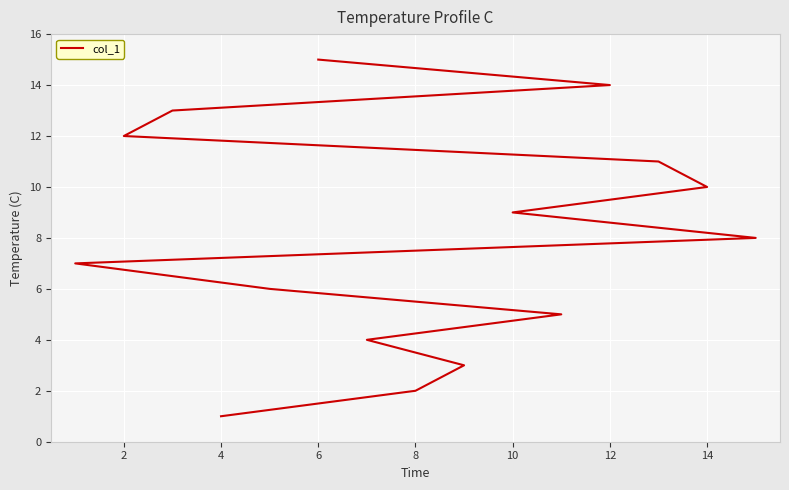

How many lines are shown in the chart?

1